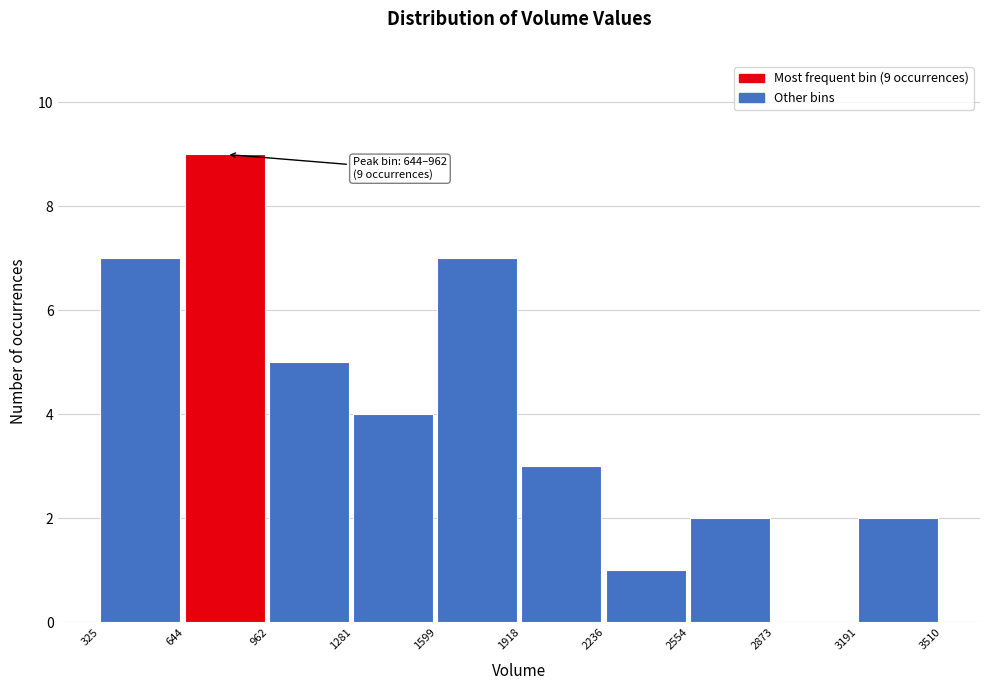

Which range on the x-axis has the tallest bar?

644 to 962